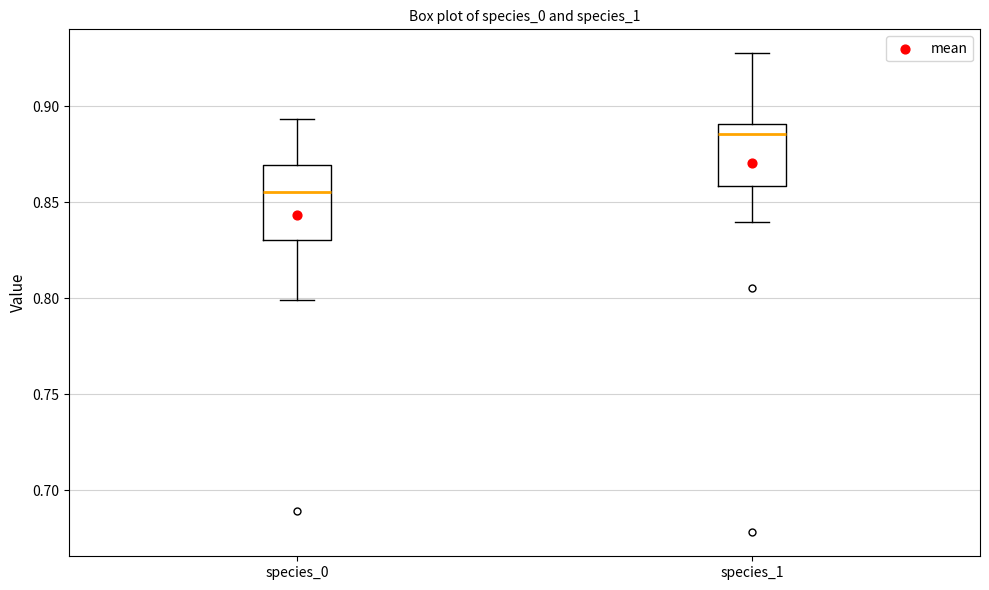

Comparing the boxes themselves (not the whiskers), which one is the tallest?

species_0